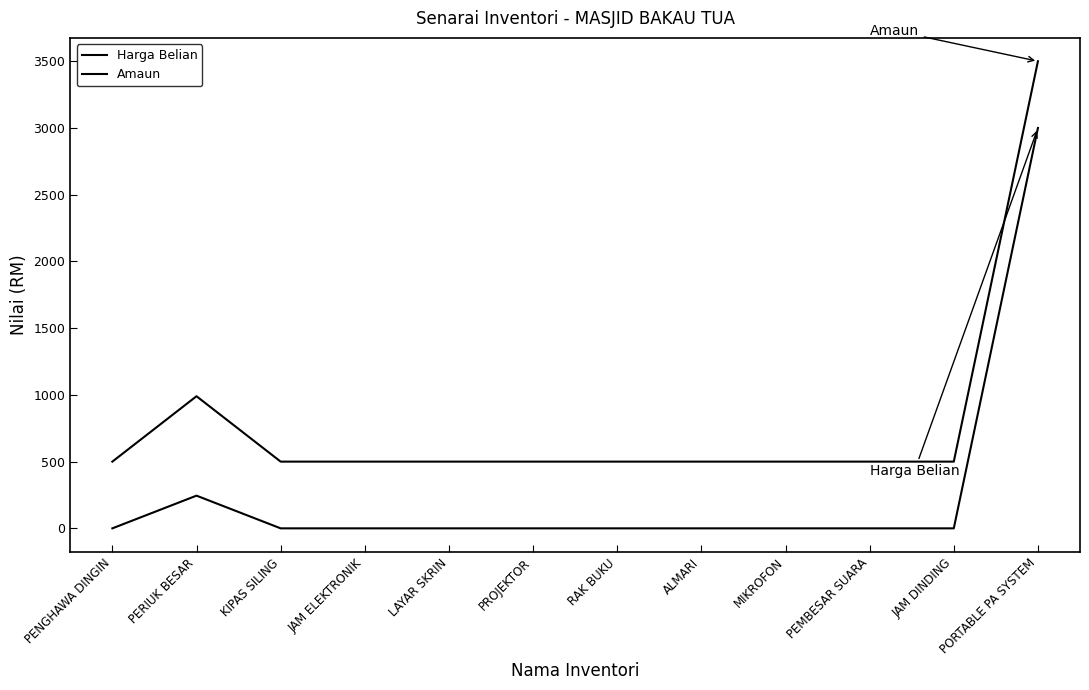

The value of Amaun at PERIUK BESAR is 1341. True or false?

False